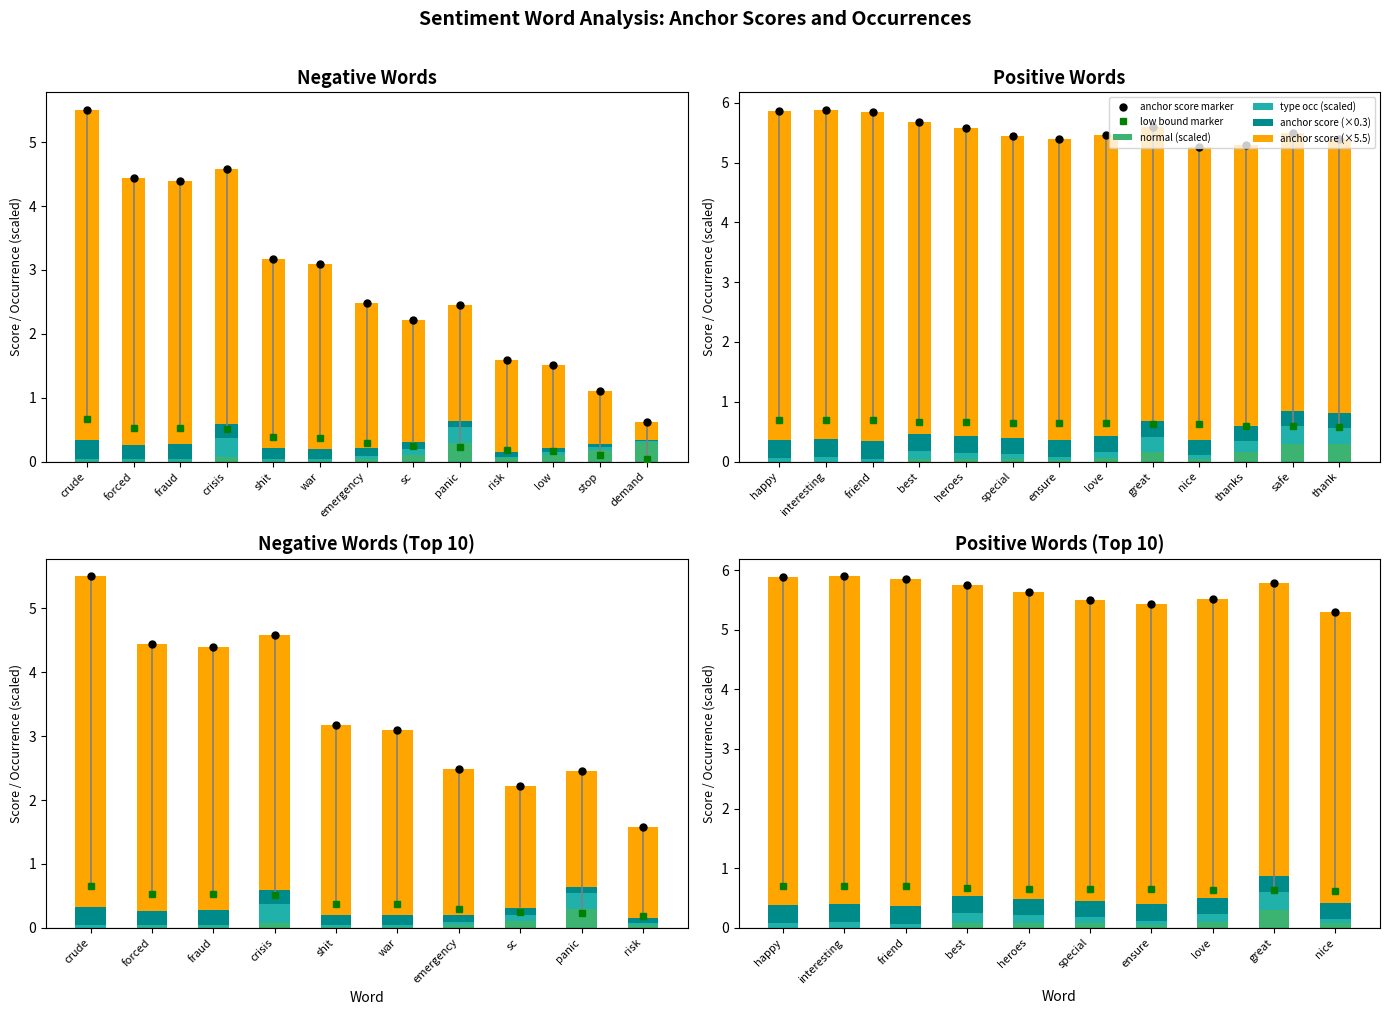

Rank the categories by type occ (scaled) value from lowest to highest.

friend, ensure, nice, happy, interesting, special, love, heroes, best, great